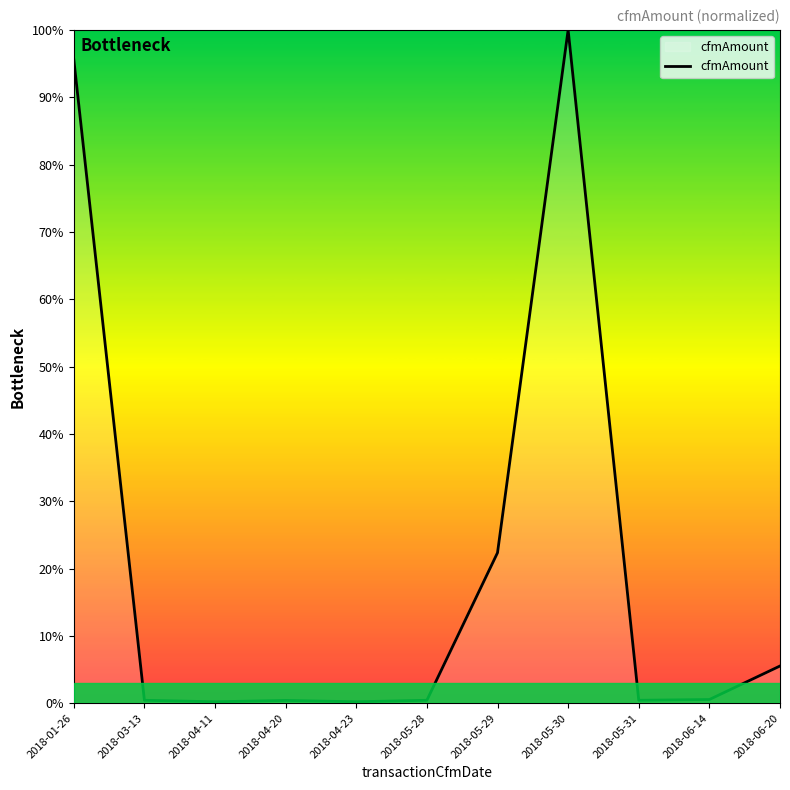

What is the difference between the maximum and minimum values?

99.8